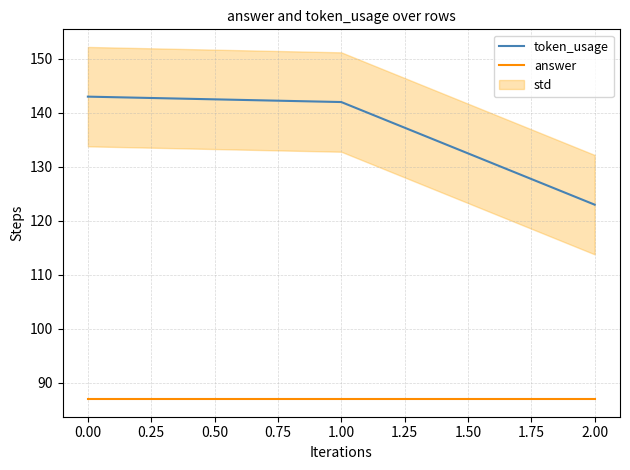

Does the chart display data point markers on the line(s)?

No